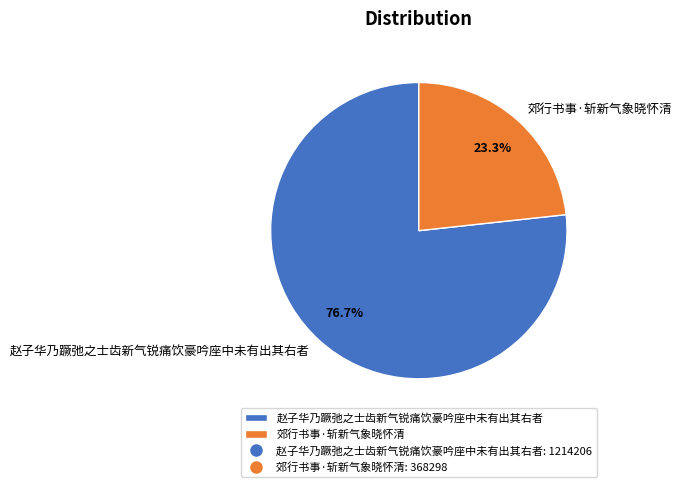

What is the smallest slice in the pie chart?

郊行书事·斩新气象晓怀清